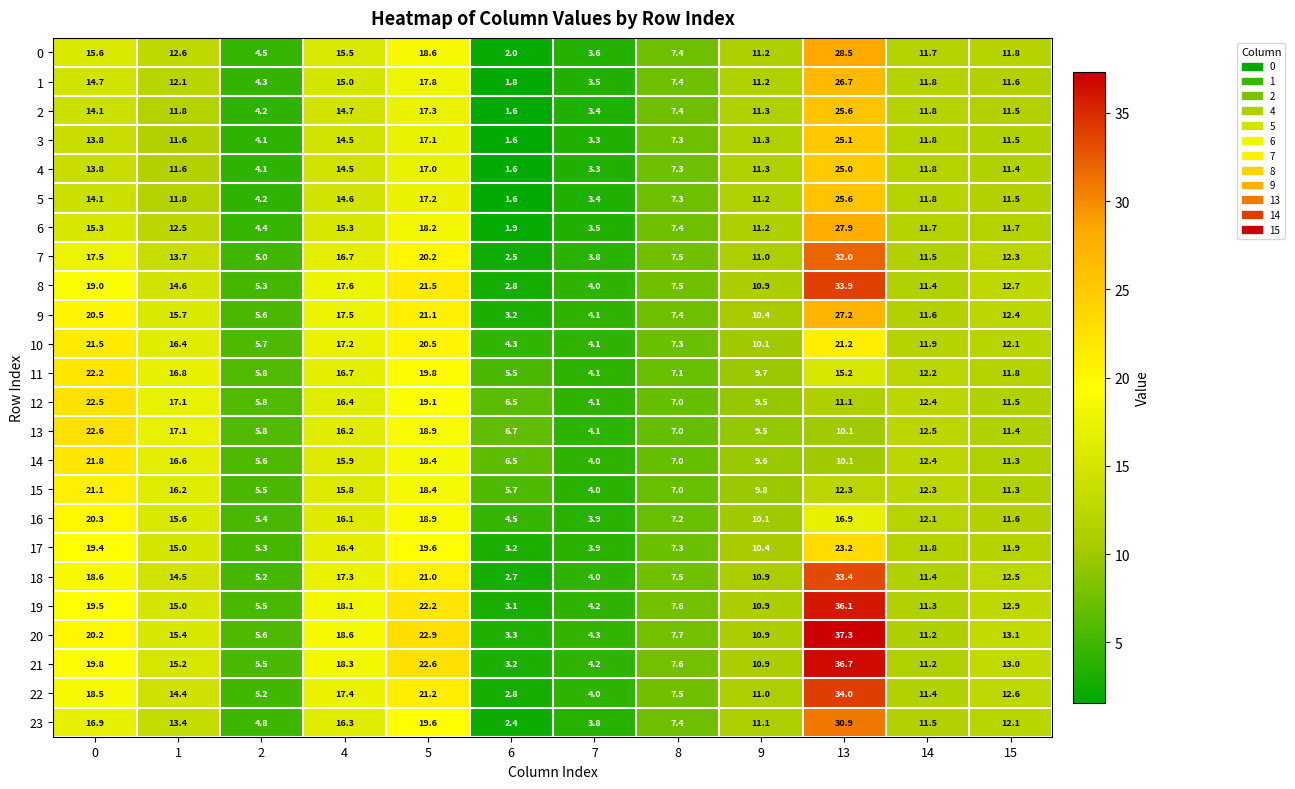

At how many categories does at least one series exceed 19?

3